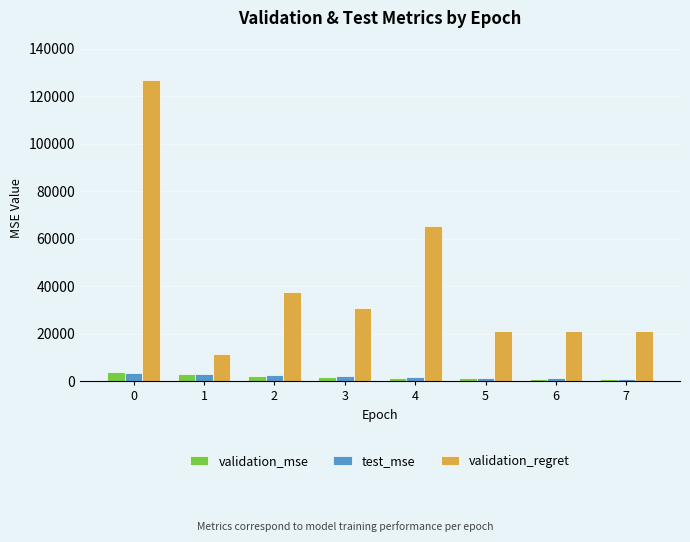

Between 4 and 7, which series saw the biggest shift?

validation_regret